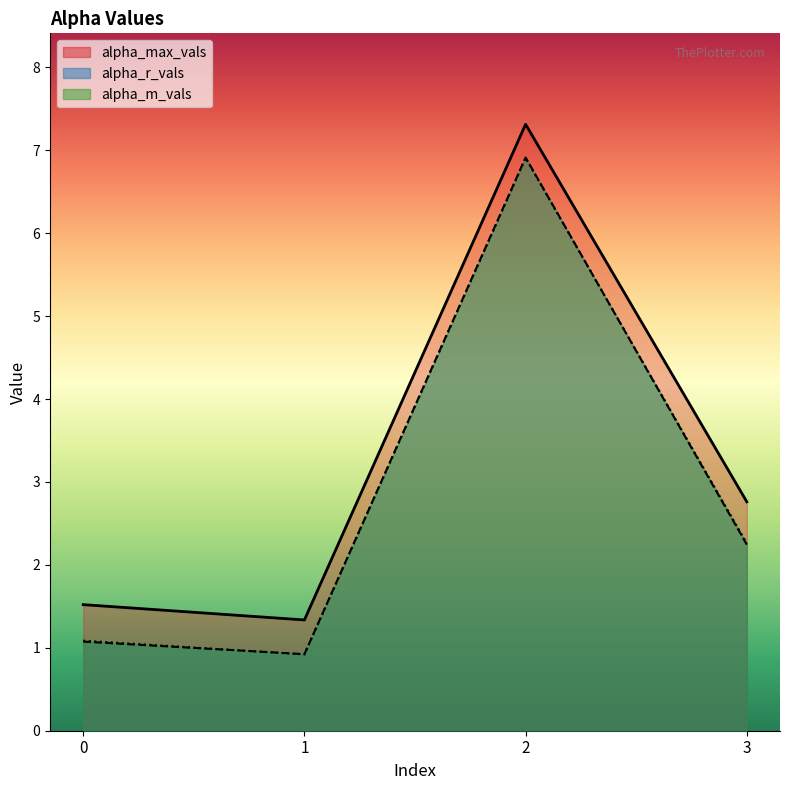

Reading left to right, transcribe all the data shown in this chart.

alpha_max_vals: 0=1.5	1=1.3	2=7.3	3=2.8
alpha_r_vals: 0=1.1	1=0.9	2=6.9	3=2.2
alpha_m_vals: 0=1.1	1=0.9	2=6.9	3=2.3